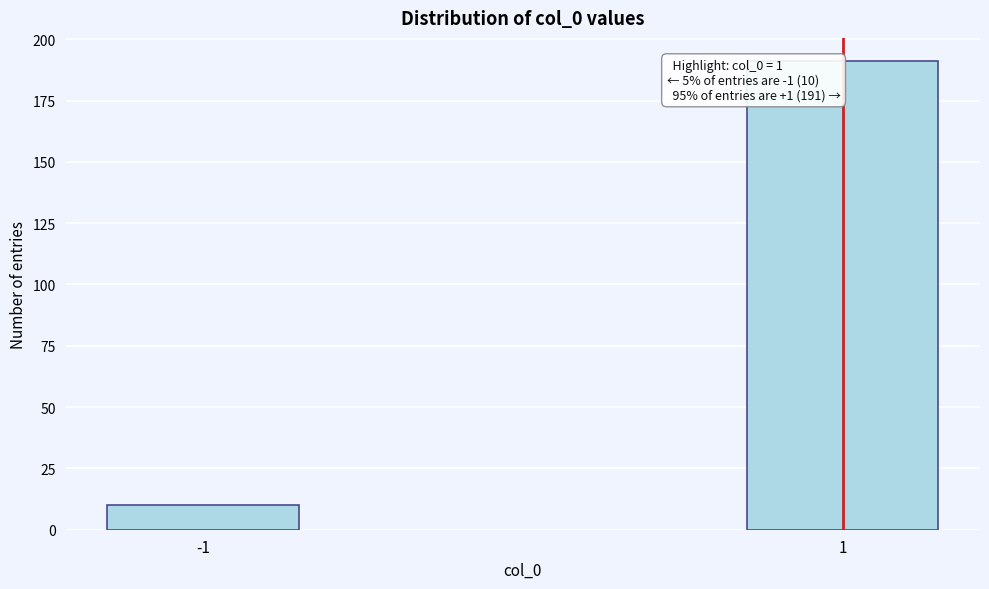

Reading right to left, transcribe all the data shown in this chart.

191	10